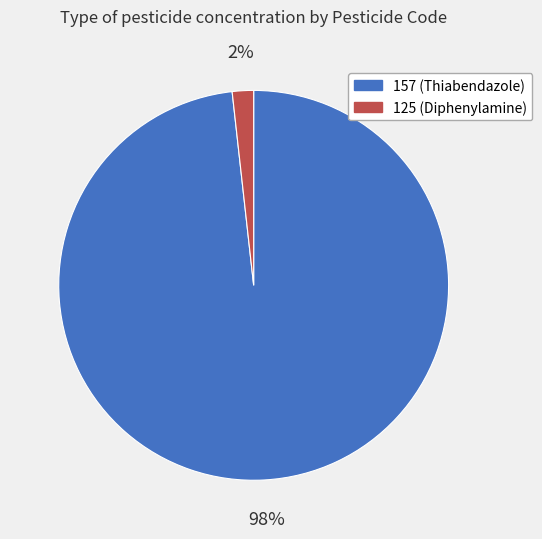

Is the sum of 157 (Thiabendazole) and 125 (Diphenylamine) greater than half?

Yes